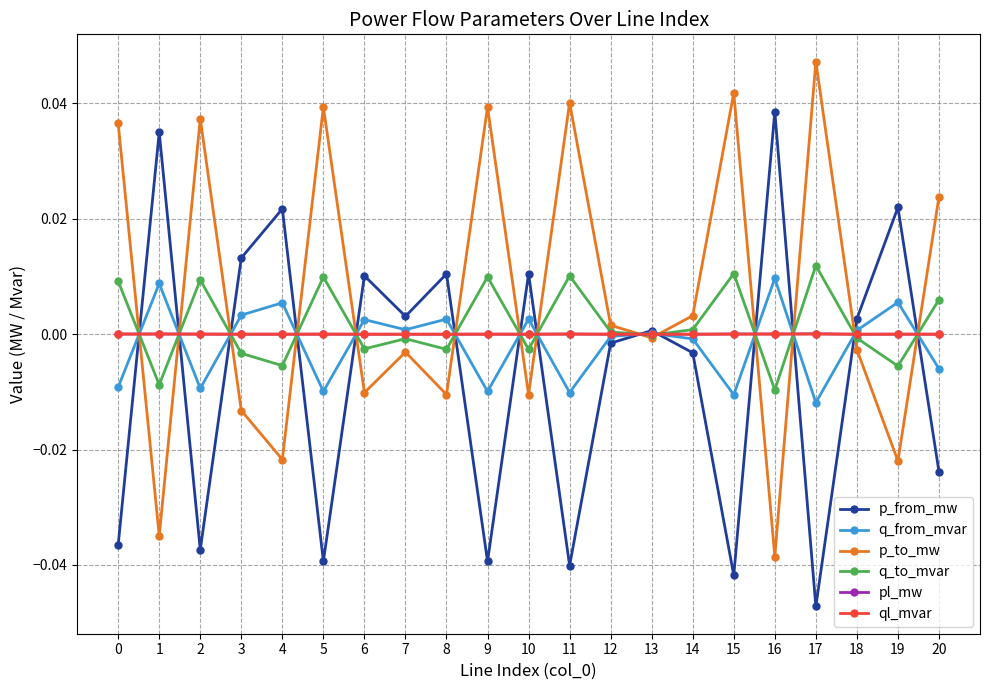

Which series has the largest total across all categories?

p_to_mw